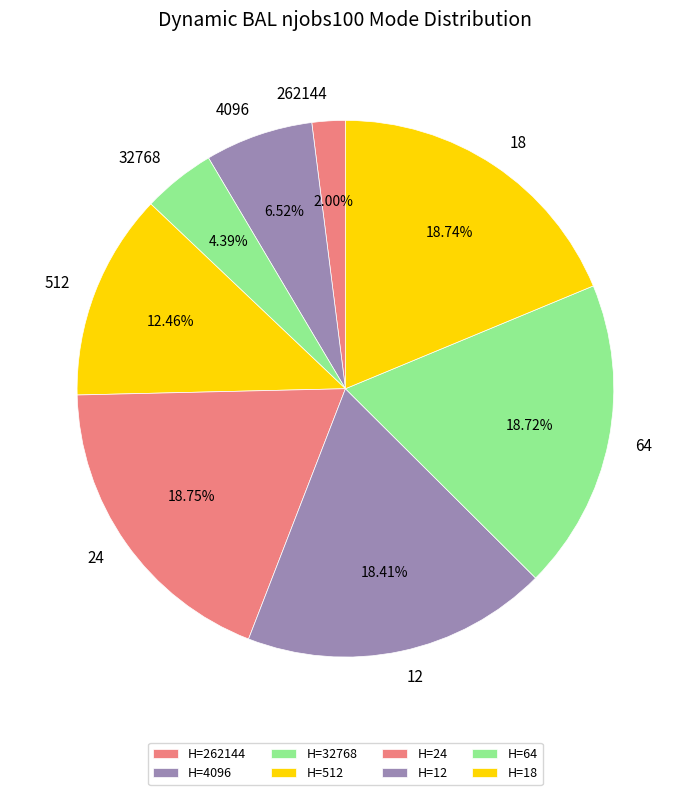

To the nearest percent, what is the average slice percentage?

12%